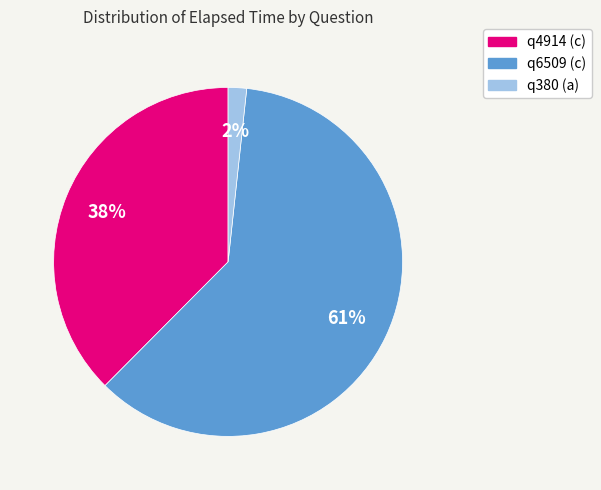

Count the number of slices in the pie.

3